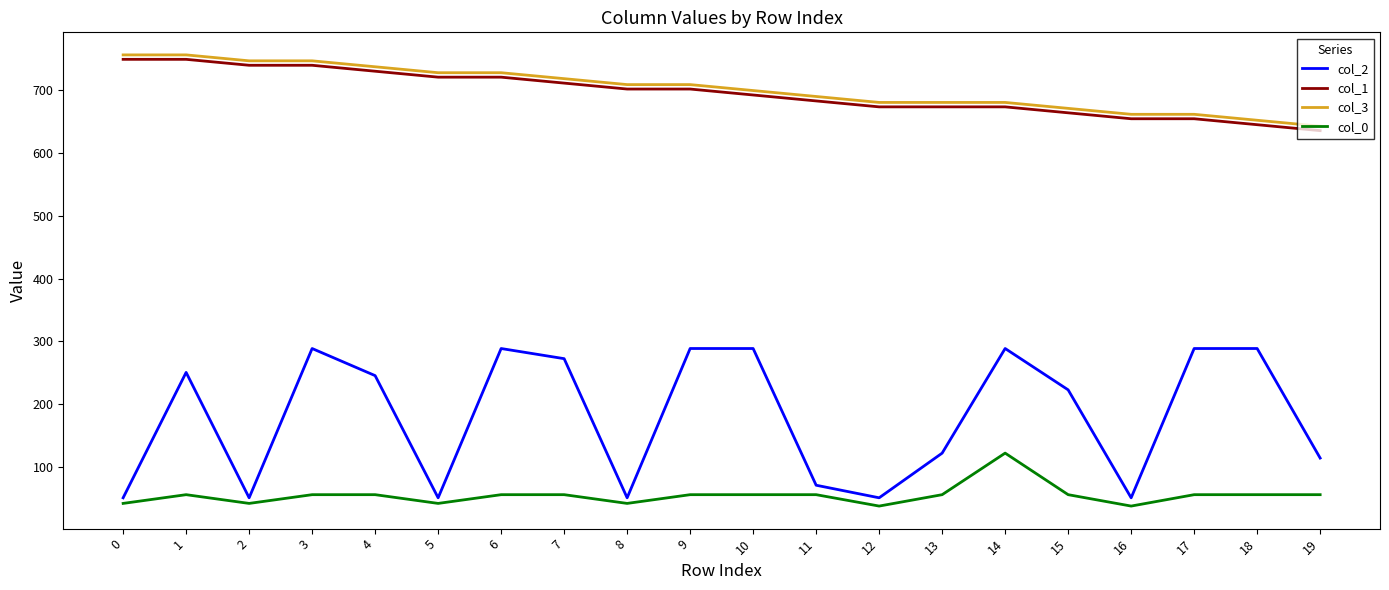

How many categories are shown in the chart?

20